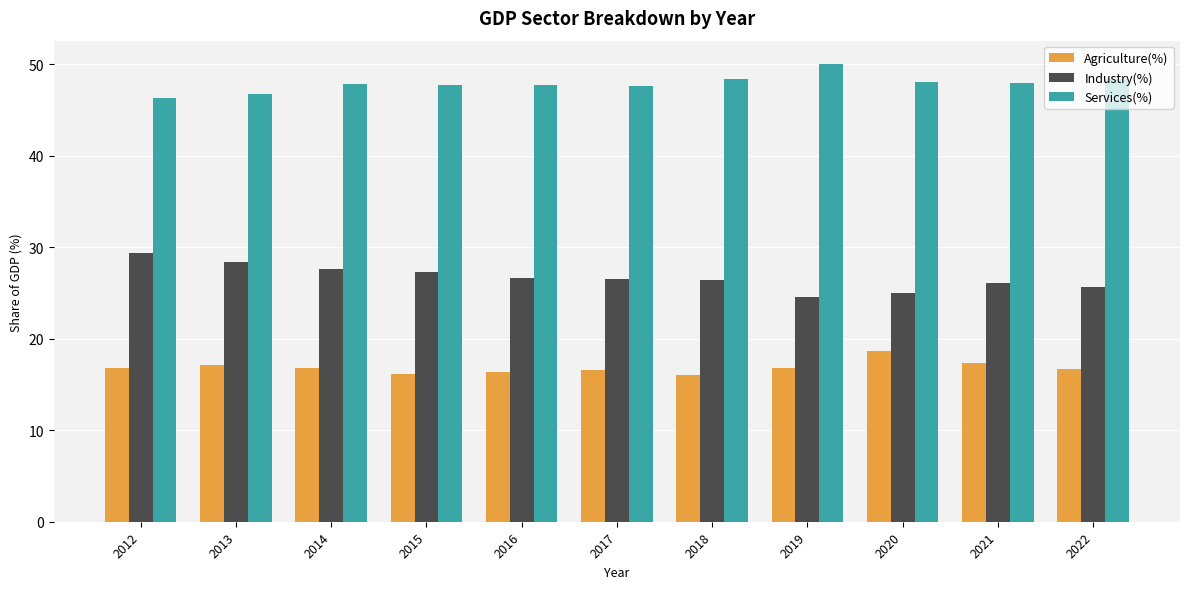

Which series has the largest total across all categories?

Services(%)